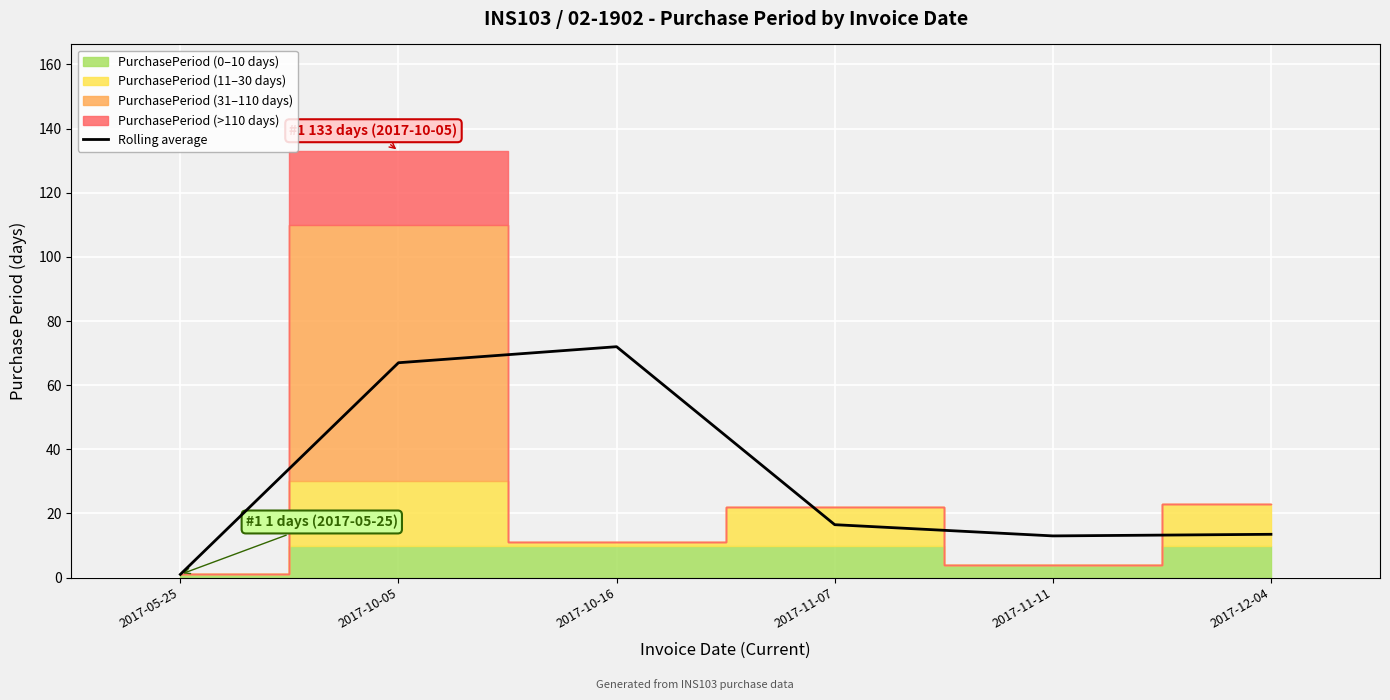

Does the chart display data point markers on the line(s)?

No